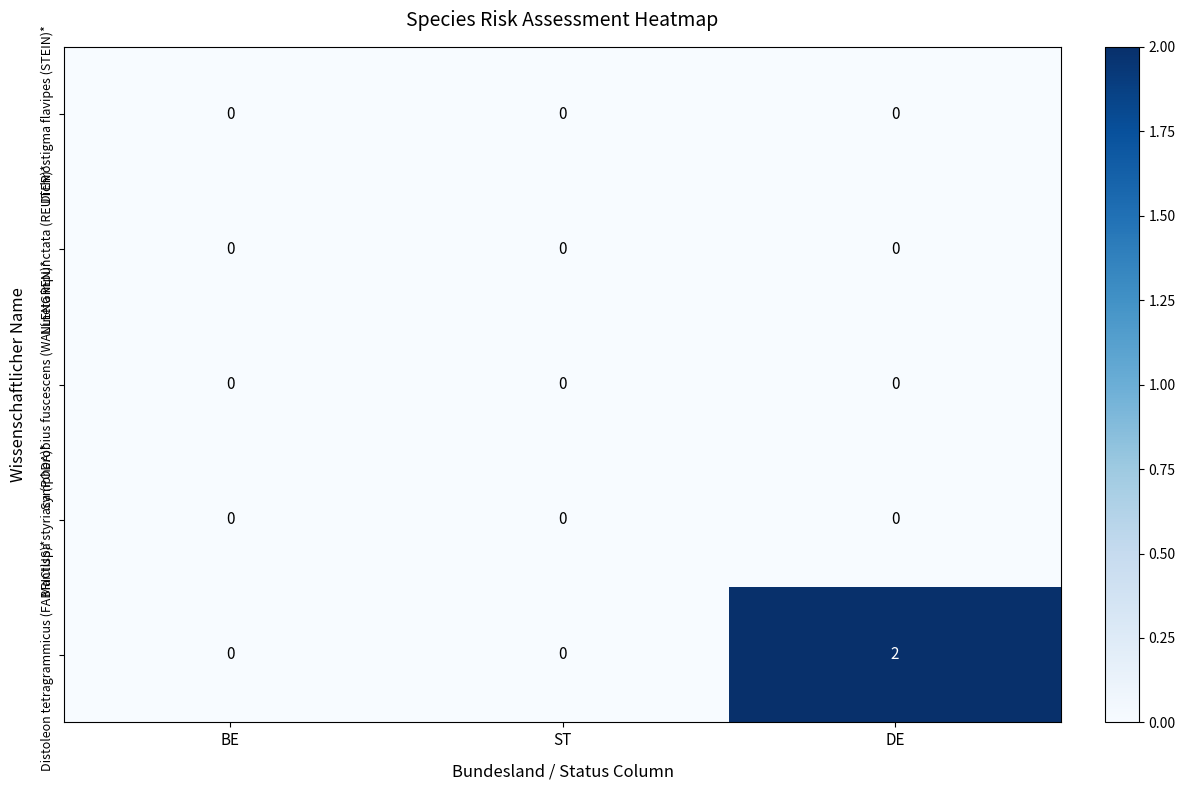

Which series has the largest total across all categories?

Distoleon tetragrammicus (FABRICIUS)*